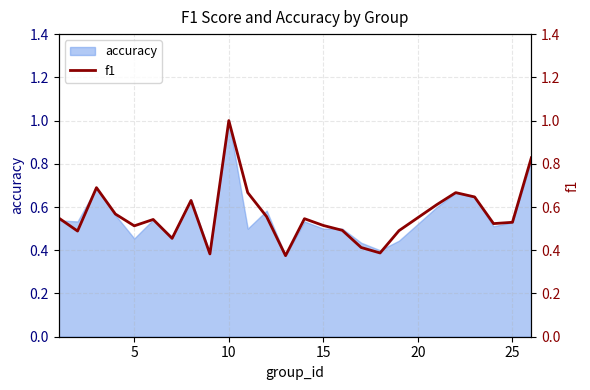

Is it true that accuracy equals 0.8 at 15?

False